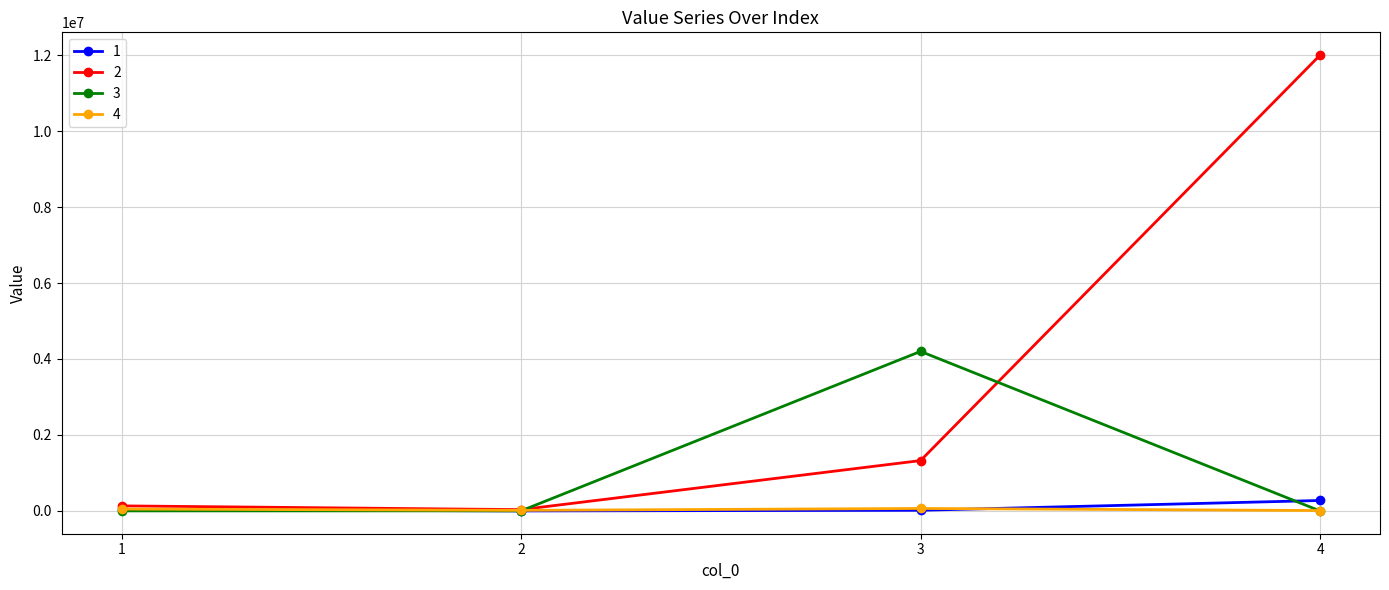

True or false: 4 has more than 1 points higher than both neighbors.

False